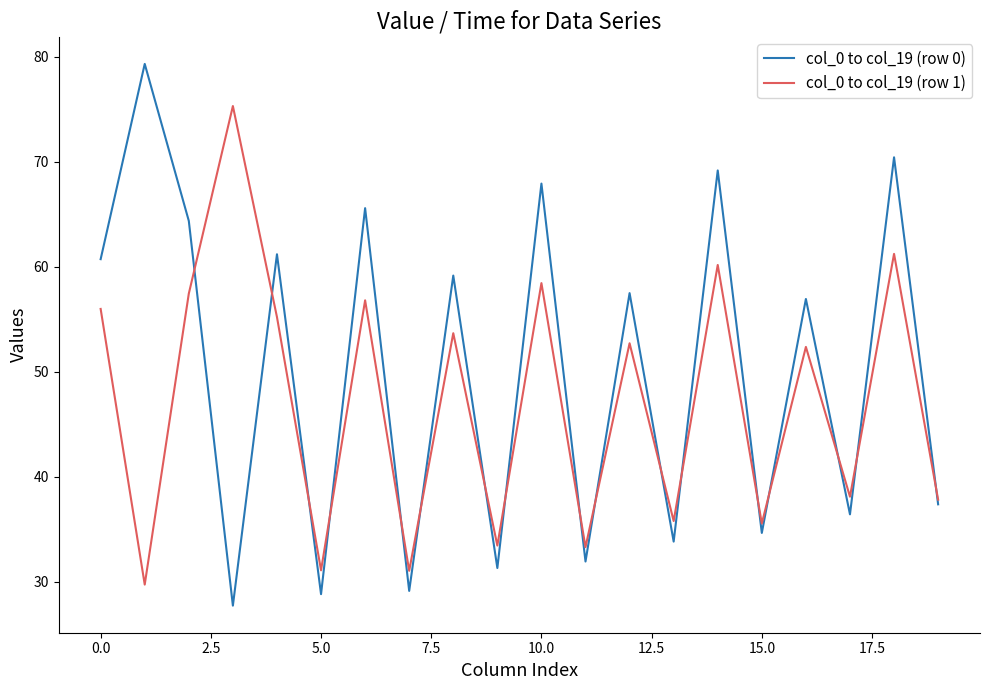

Which series has the largest total across all categories?

col_0 to col_19 (row 0)